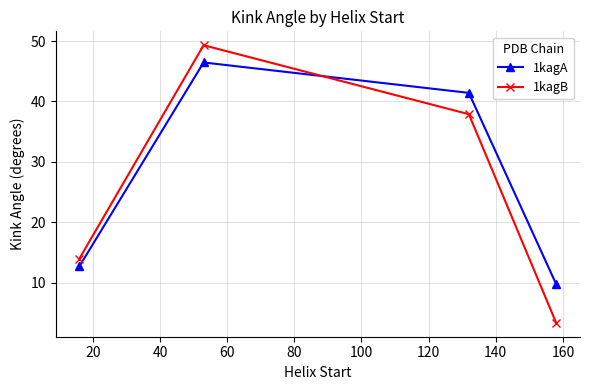

What is the smallest value displayed?

3.3